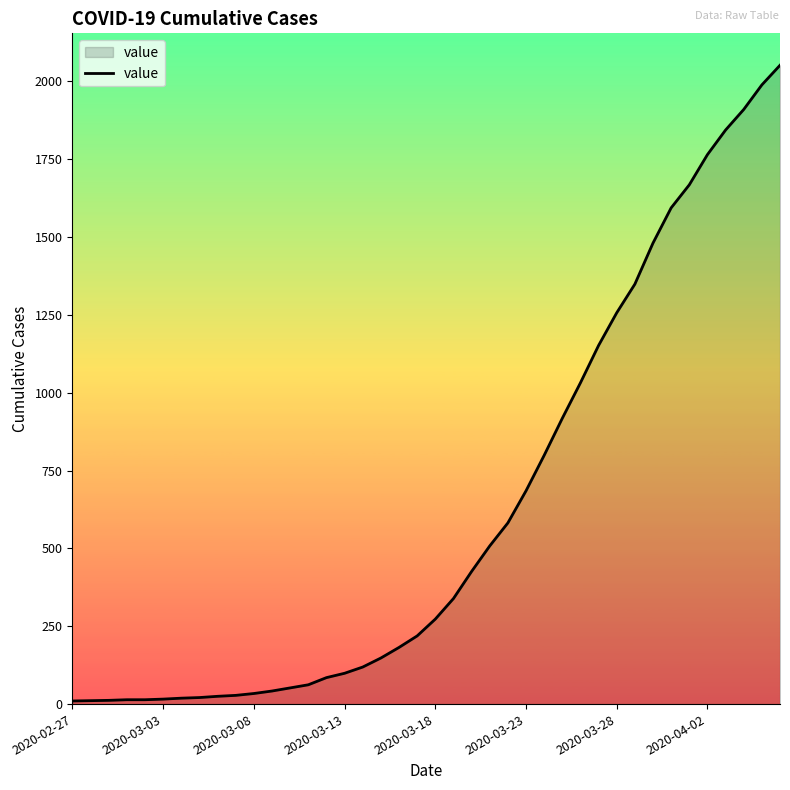

What is the greatest value displayed?

2052